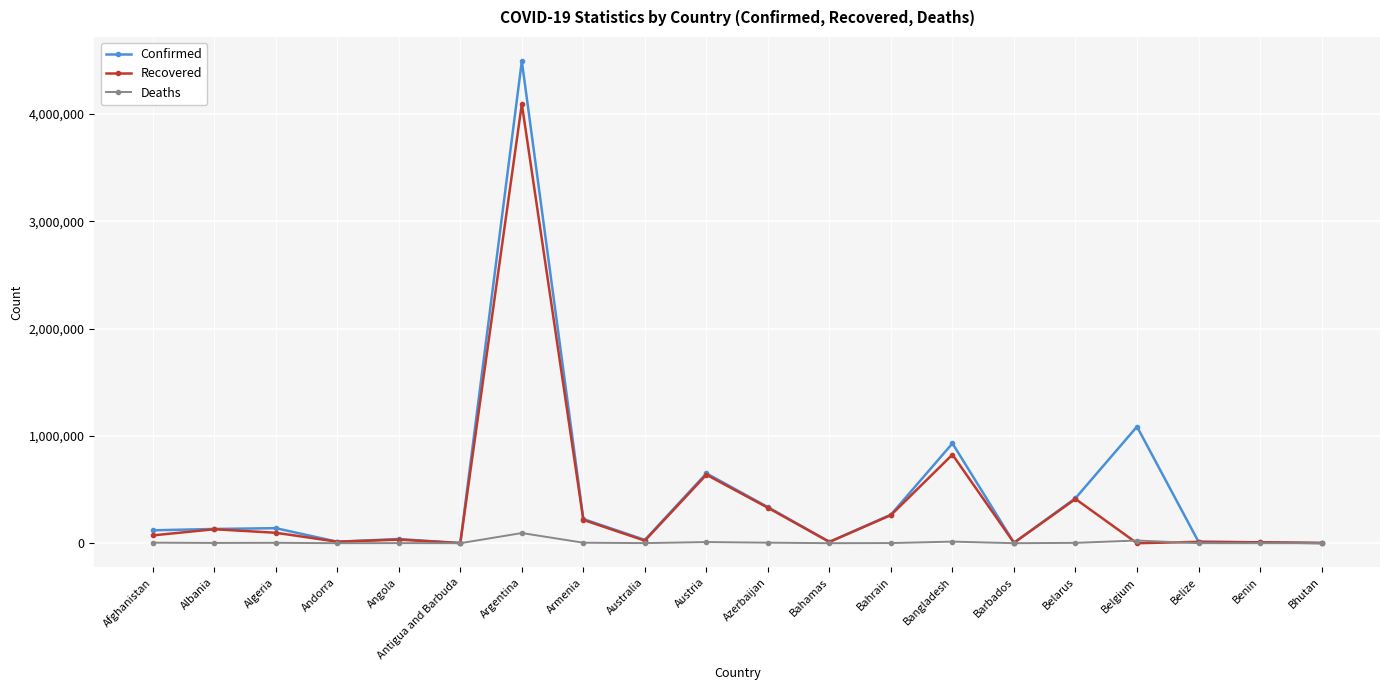

At how many categories does at least one series exceed 1343141?

1